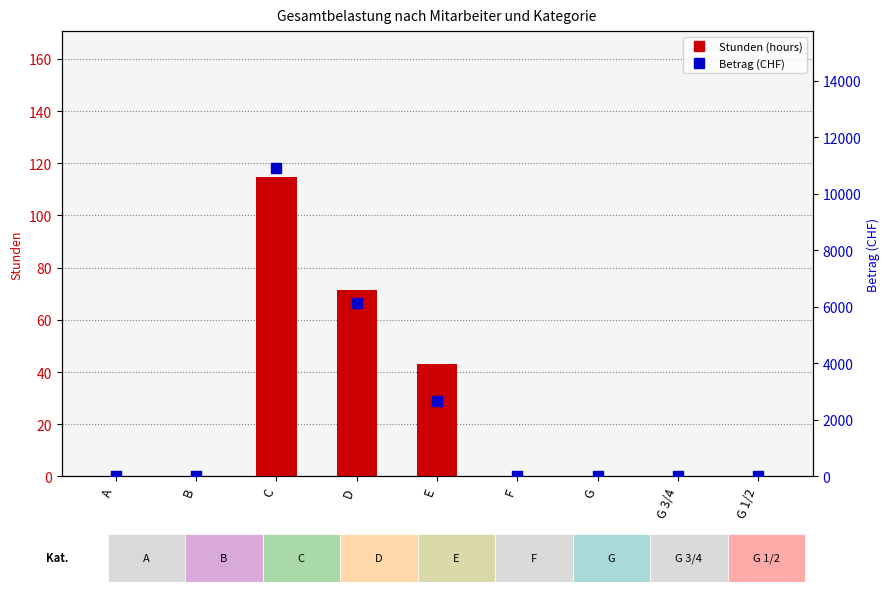

At which category is the sum across all series the highest?

C